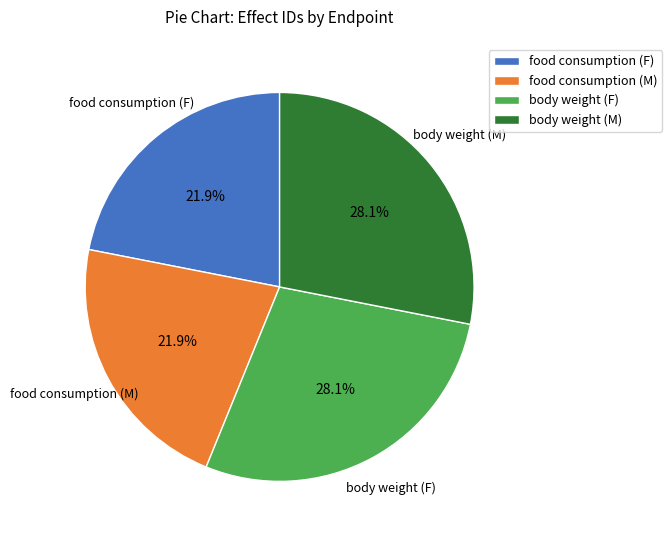

To the nearest percent, what is the difference between the food consumption (F) and body weight (F) slice percentages?

6%